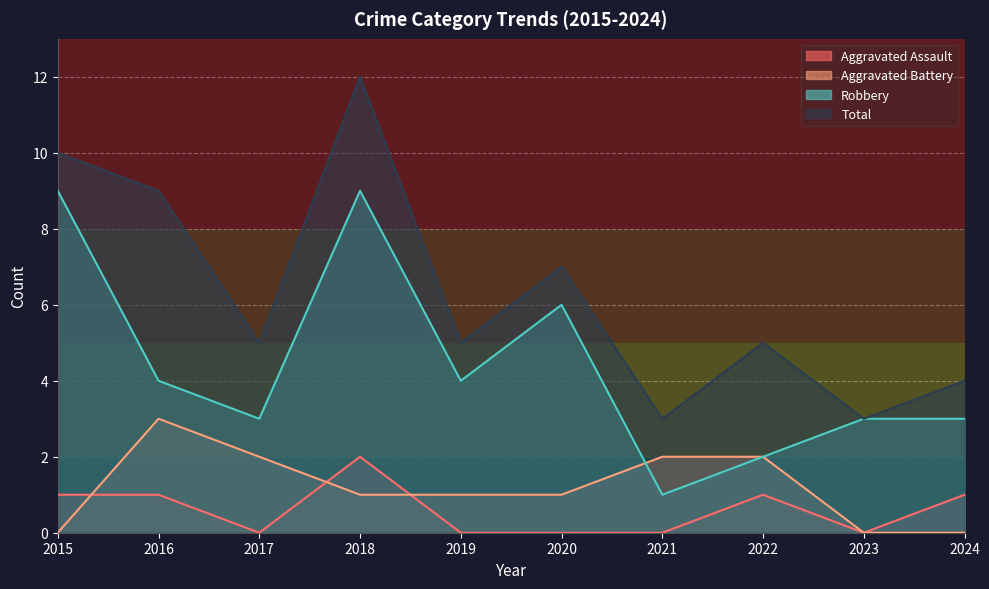

In Aggravated Assault, how many points are lower than both neighbors (excluding endpoints)?

2